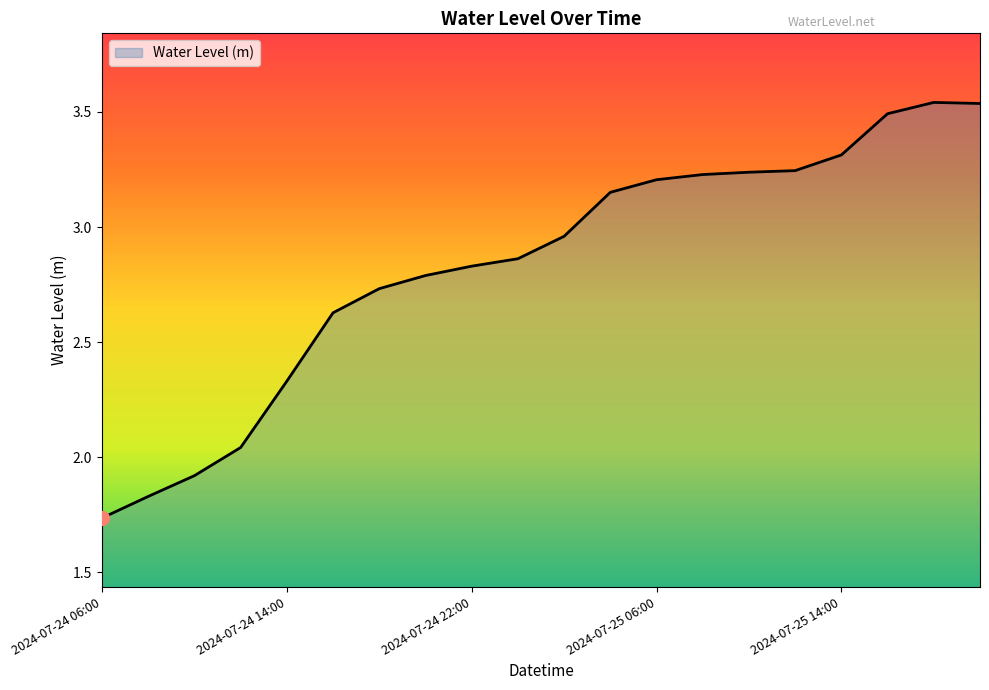

Reading left to right, list all the values displayed in this chart.

1.7	1.8	1.9	2.0	2.3	2.6	2.7	2.8	2.8	2.9	3.0	3.2	3.2	3.2	3.2	3.2	3.3	3.5	3.5	3.5